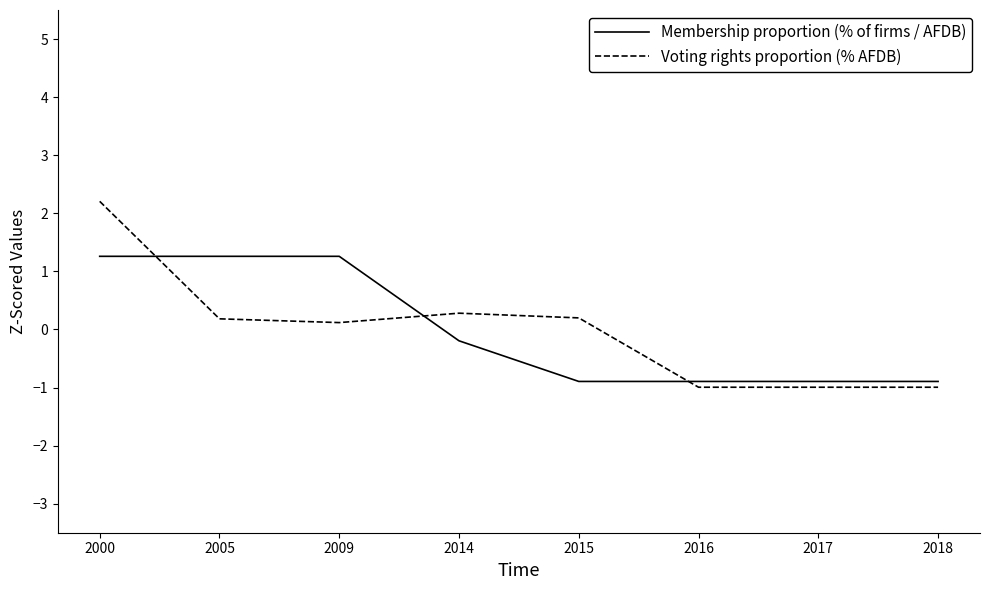

What is the approximate value of Voting rights proportion (% AFDB) at 2014?

0.3